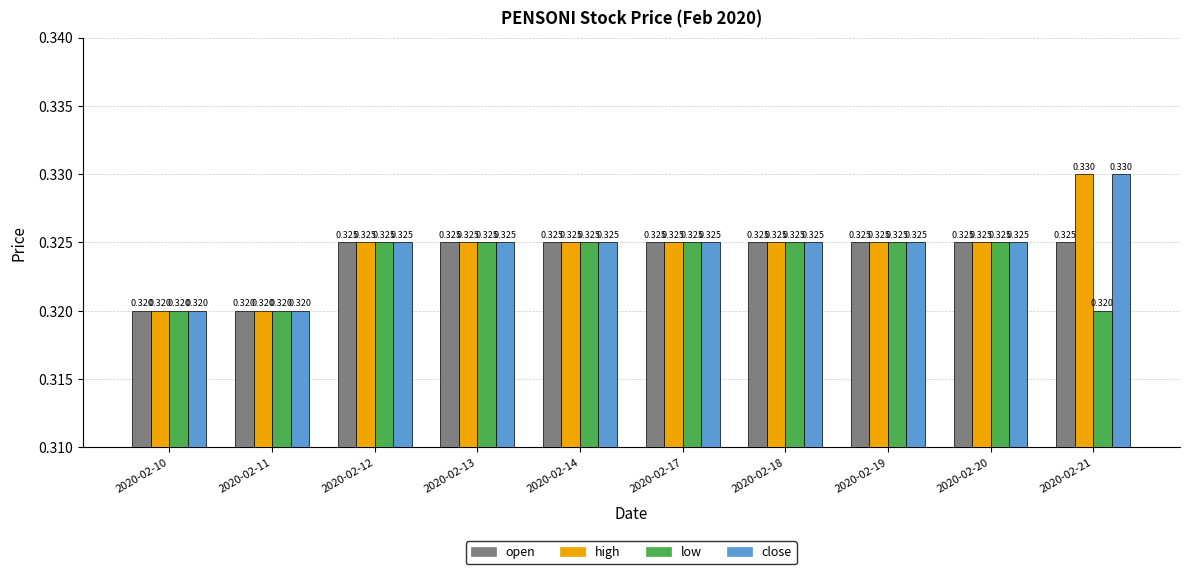

How many bars are there in each group?

4